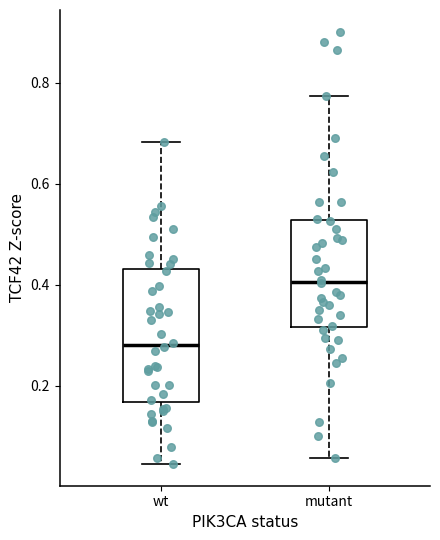

Which box's median line is the highest?

mutant